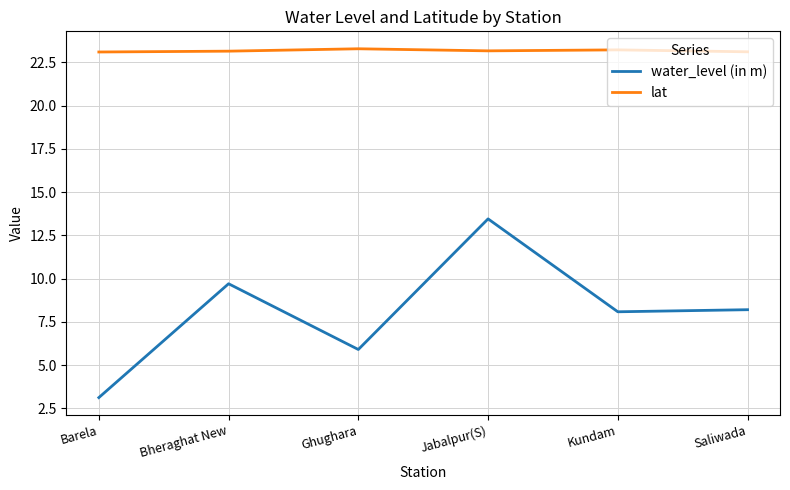

True or false: lat and water_level (in m) cross at least once.

False